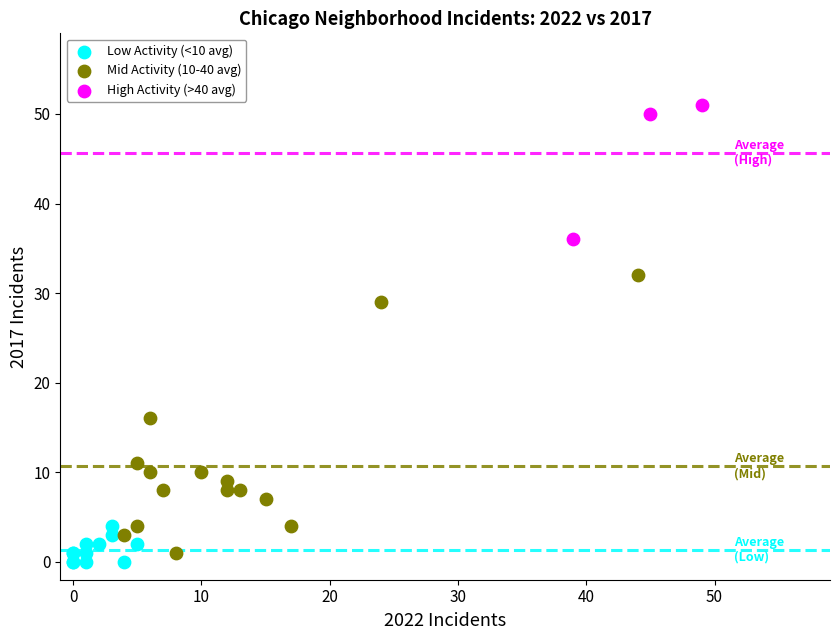

Which series has the widest spread of Y values?

Mid Activity (10-40 avg)